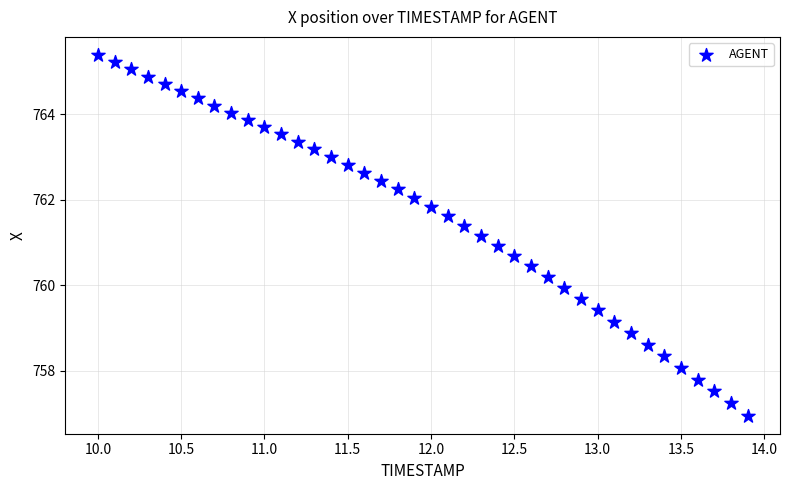

What is the range of Y values (max minus min)?

8.4